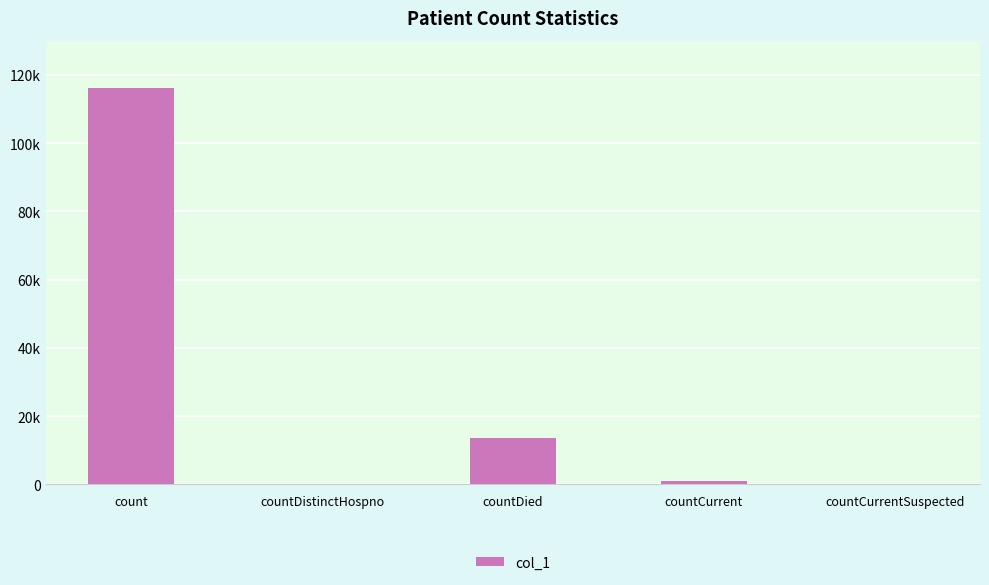

What is the sum of the values at countCurrent and countCurrentSuspected?

953